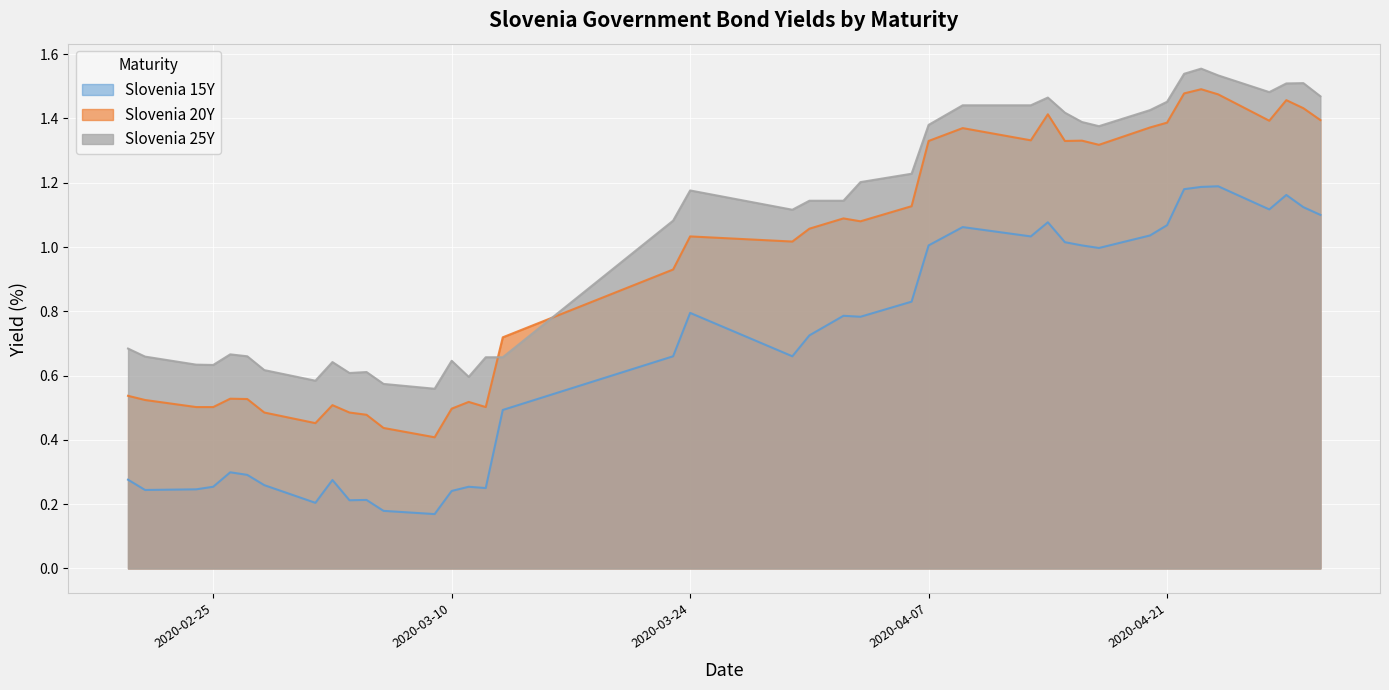

True or false: Slovenia 25Y and Slovenia 15Y intersect in this chart.

False